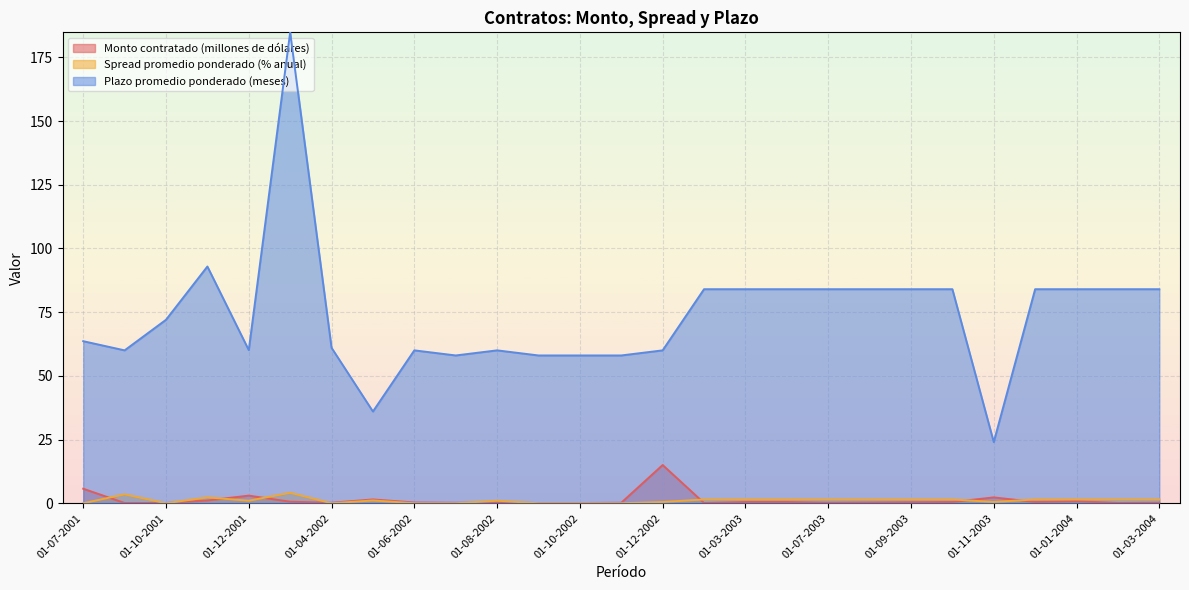

How many lines are shown in the chart?

3